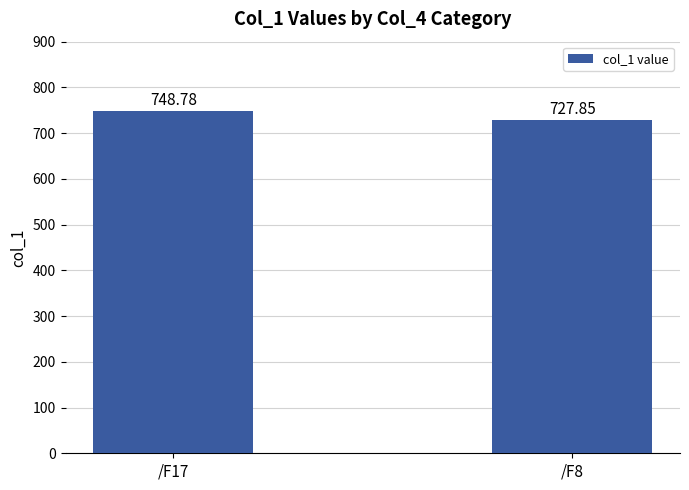

How many data points are above 748?

1